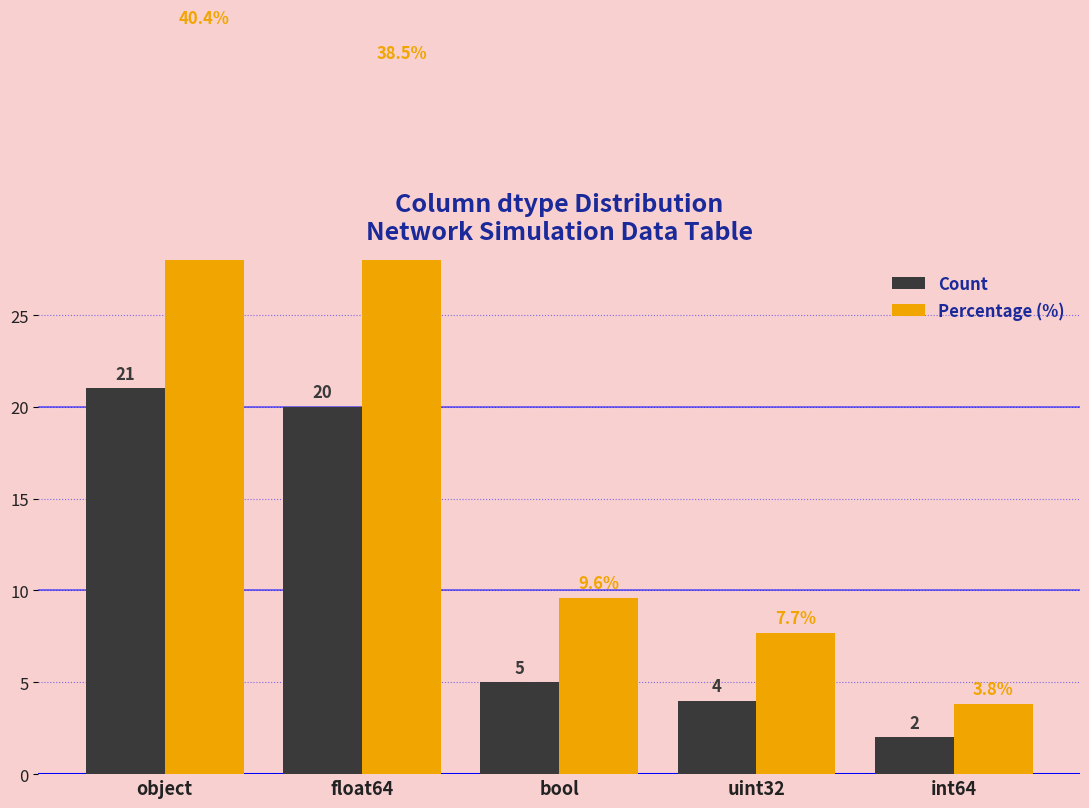

Which series has the largest total across all categories?

Percentage (%)